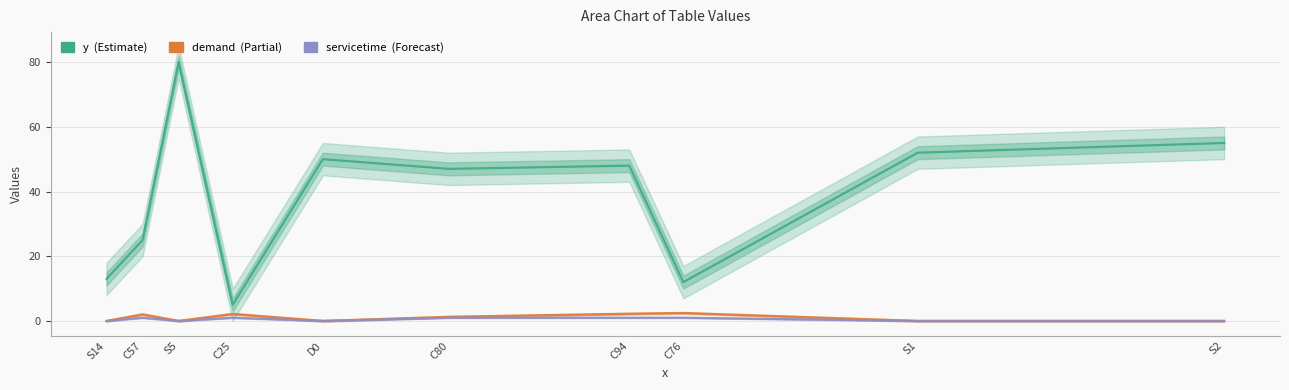

At S2, list the series in order from smallest to largest.

demand  (Partial), servicetime  (Forecast), y  (Estimate)